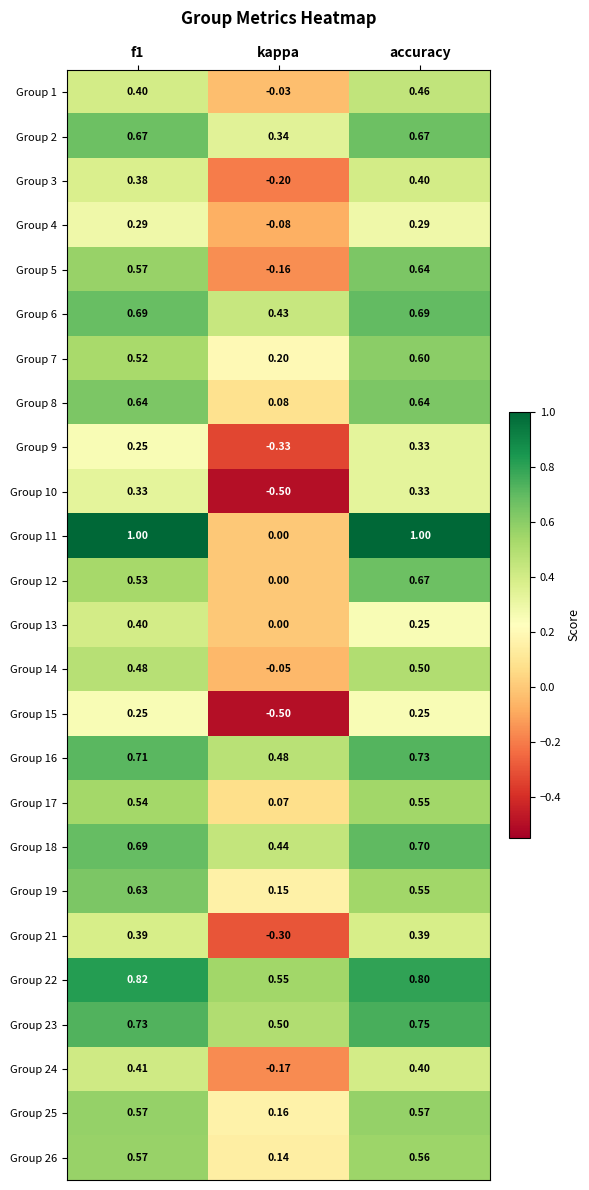

Which category has the lowest value across all series?

kappa